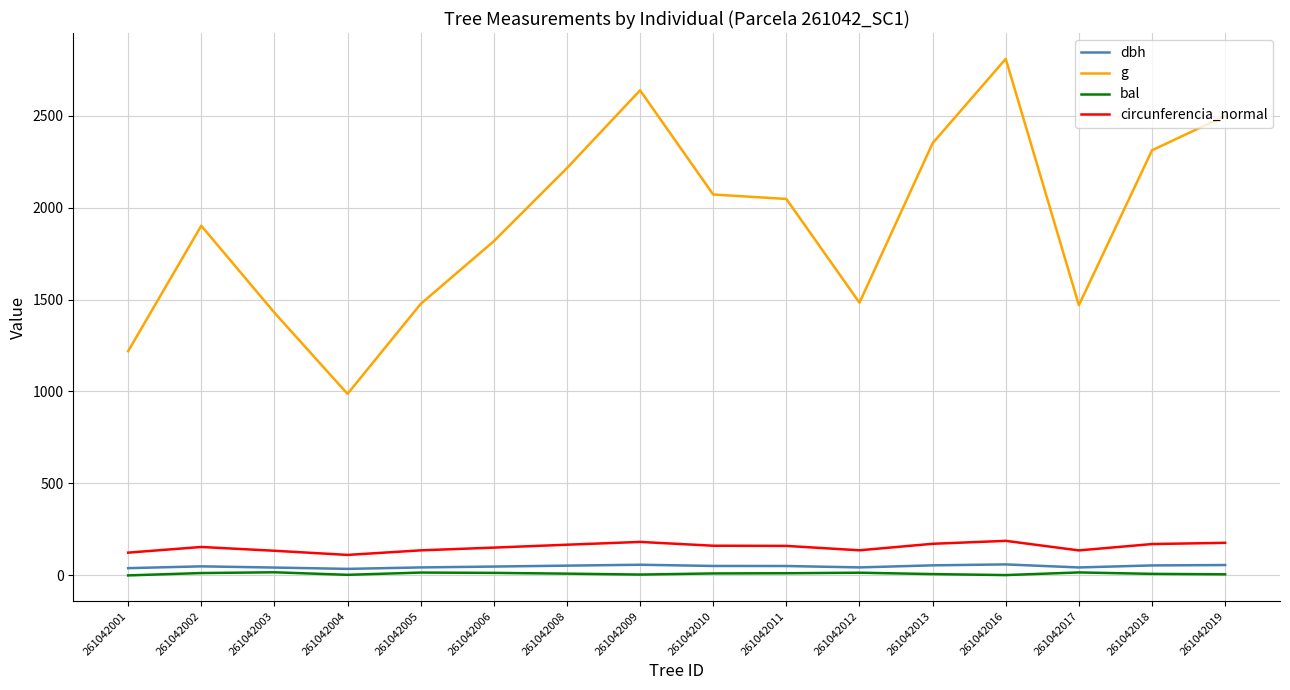

In dbh, how many points are higher than both neighbors (excluding endpoints)?

3